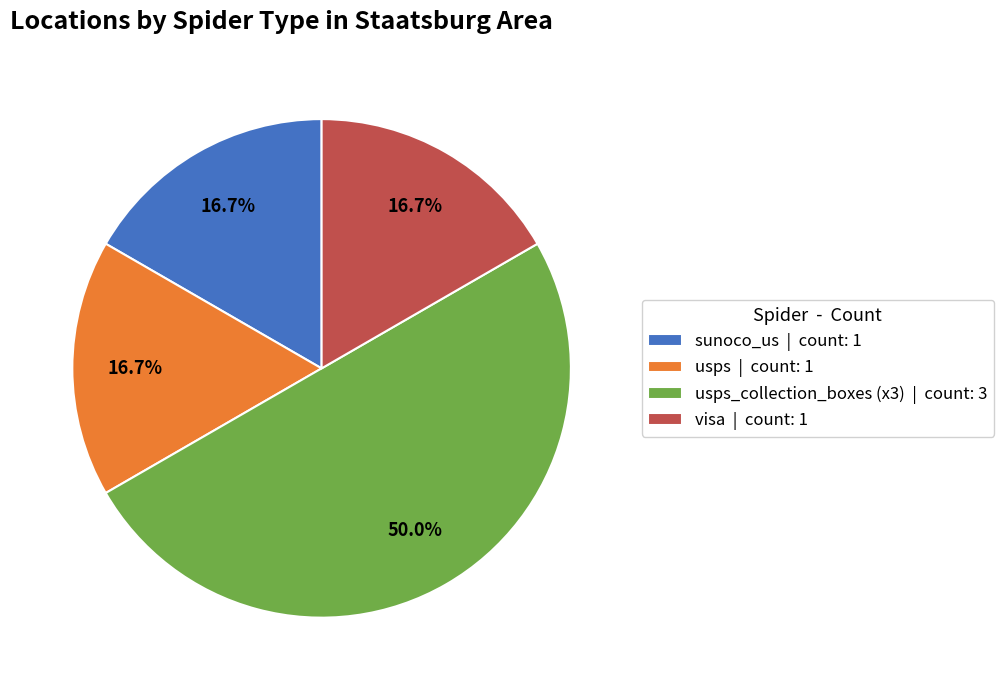

To the nearest percent, what is the difference between the largest and smallest slice percentages?

33%